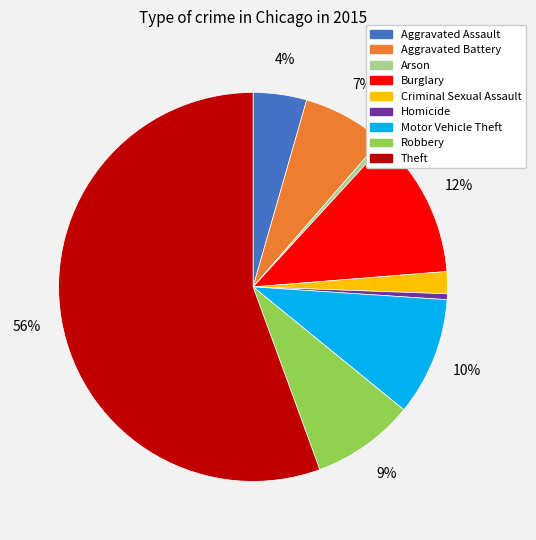

Combined, do Burglary and Aggravated Assault account for over 50%?

No